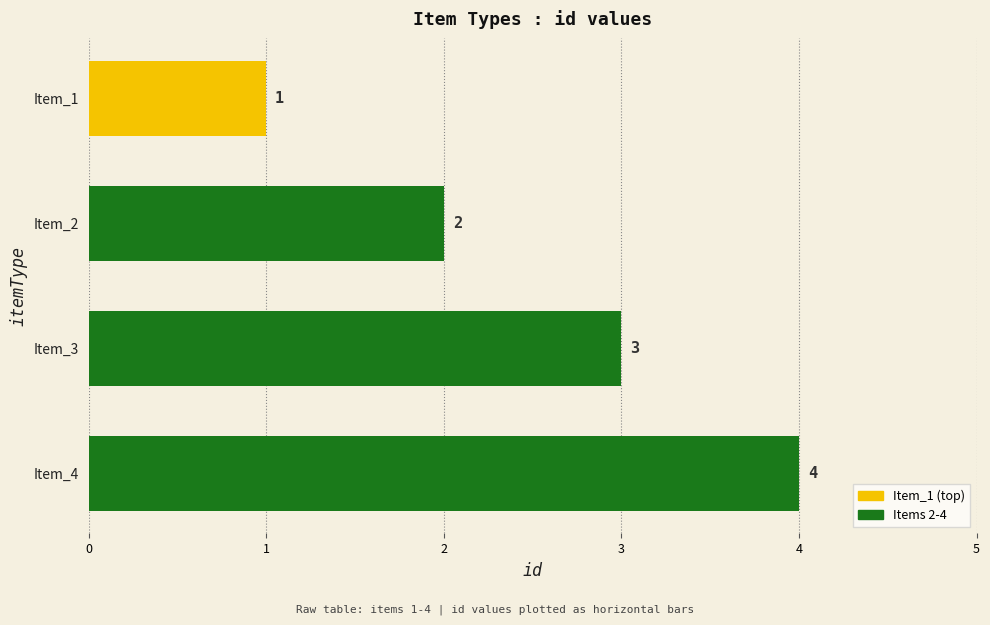

Is it true that the value at Item_4 is 4?

True